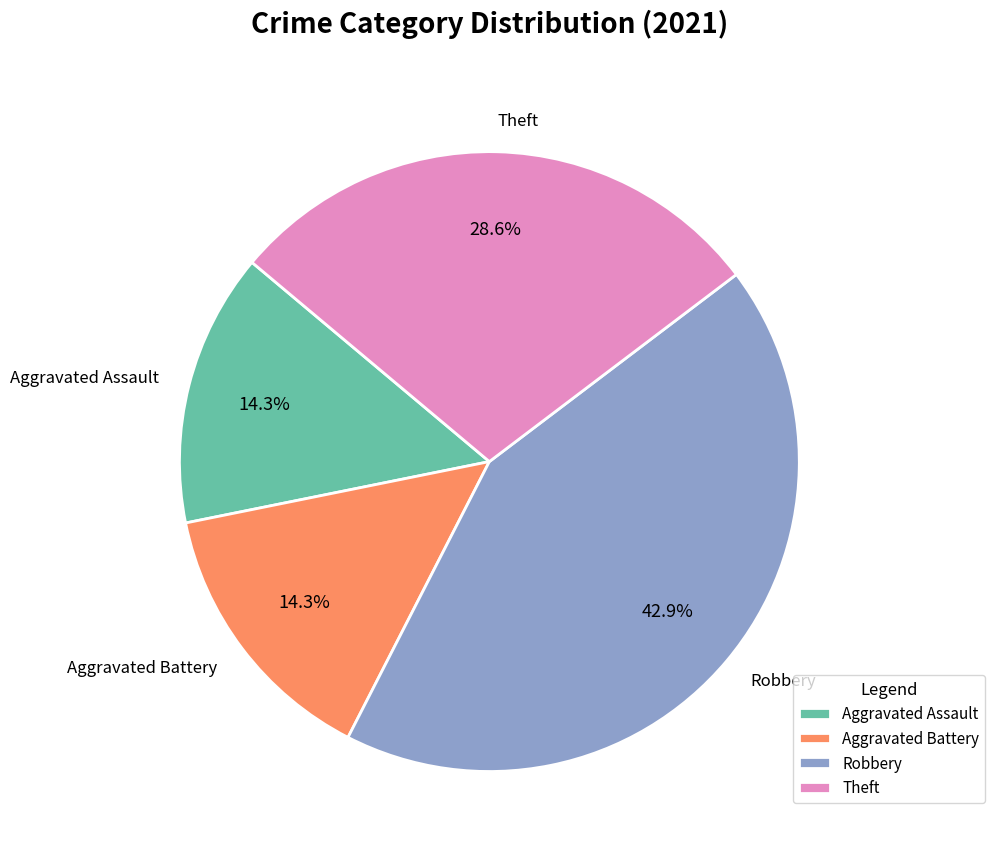

True or false: Aggravated Battery accounts for 9% of the total.

False